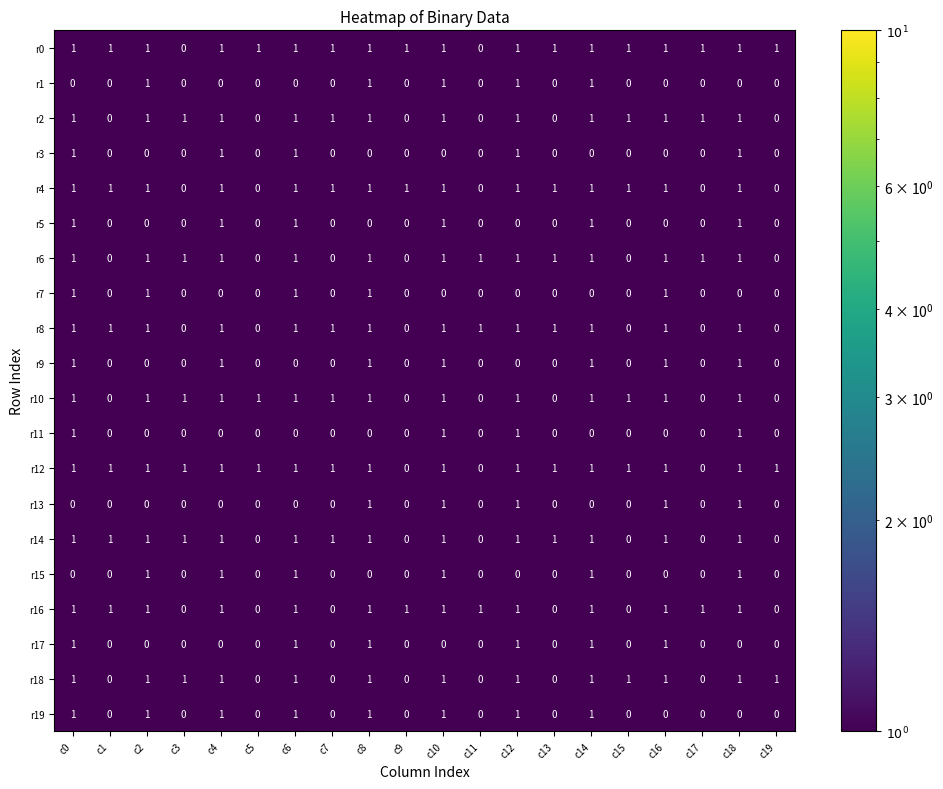

What is the spread (max minus min) of values at c16?

1